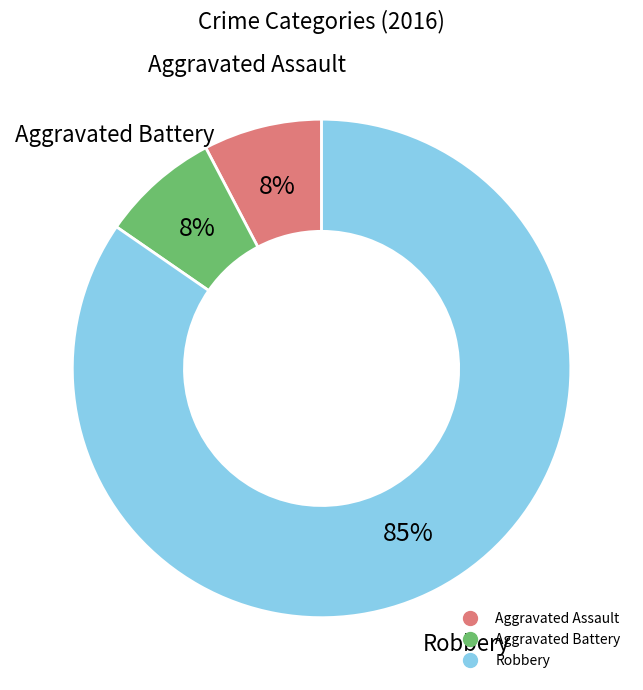

Is there a majority slice in this chart?

Yes